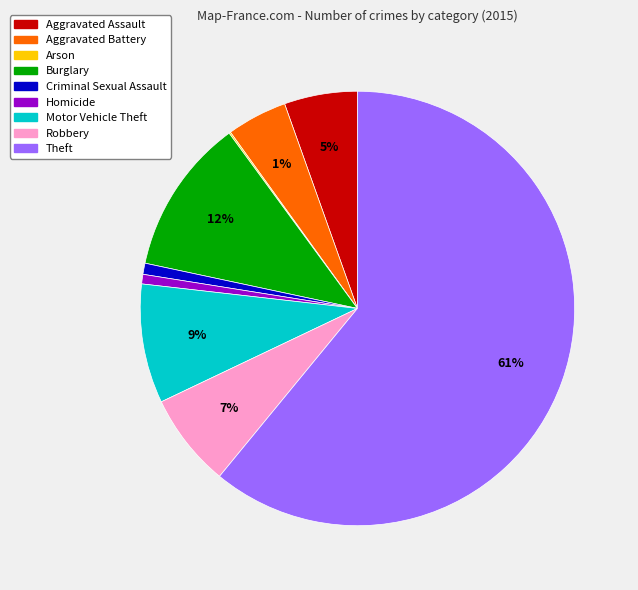

Combined, do Burglary and Theft account for over 50%?

Yes